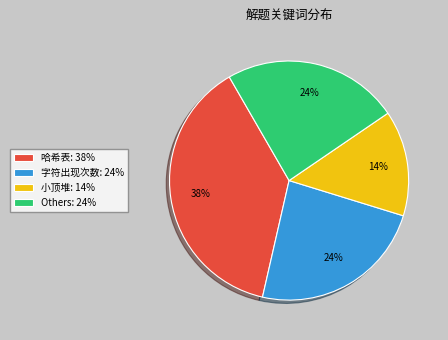

How many slices are in this pie chart?

4